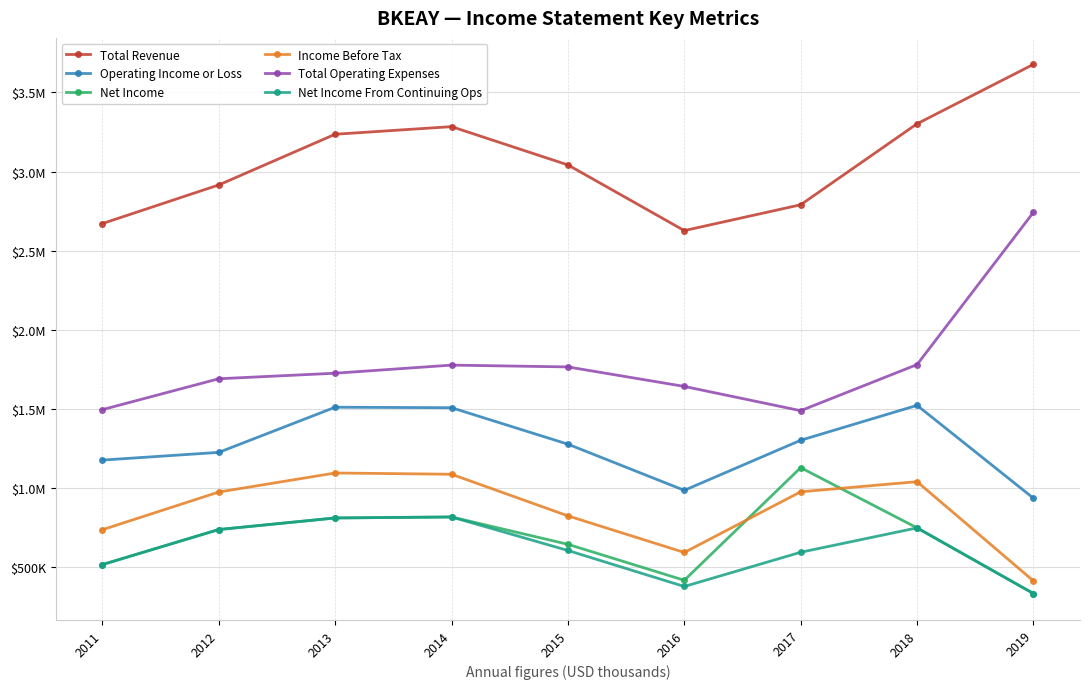

Does the chart have visible grid lines?

Yes